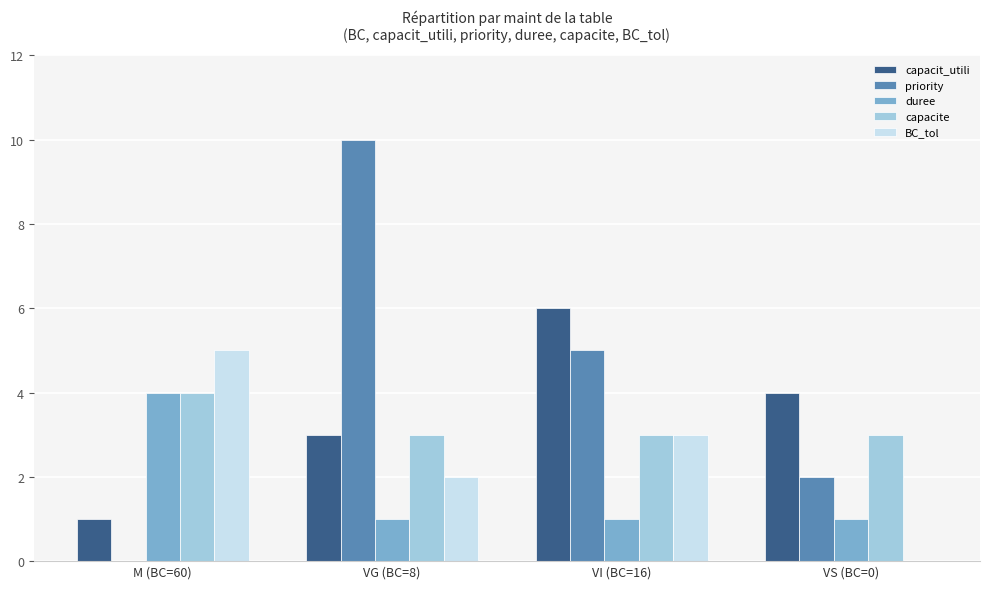

Which series changed the most between VG (BC=8) and VI (BC=16)?

priority